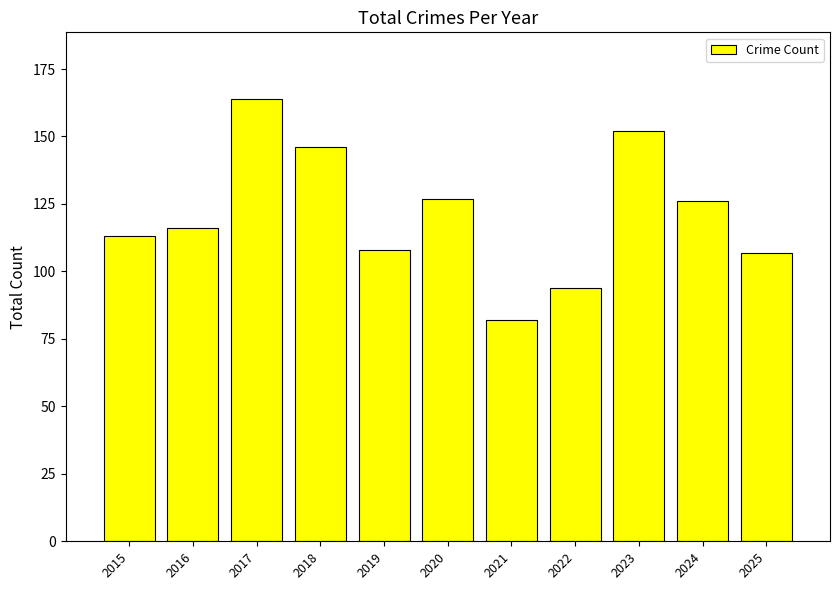

Which category has the highest value across all series?

2017